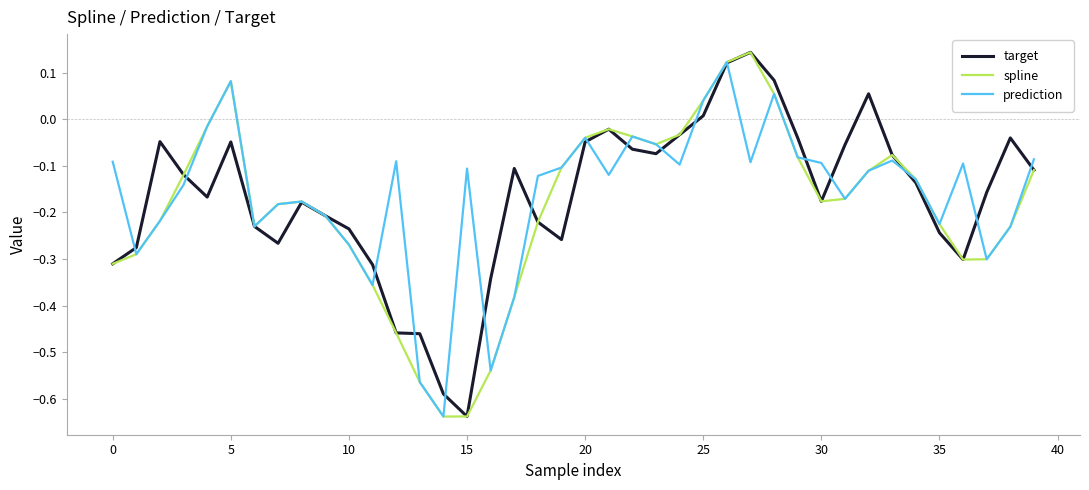

What are all the series names shown in the legend?

target, spline, prediction